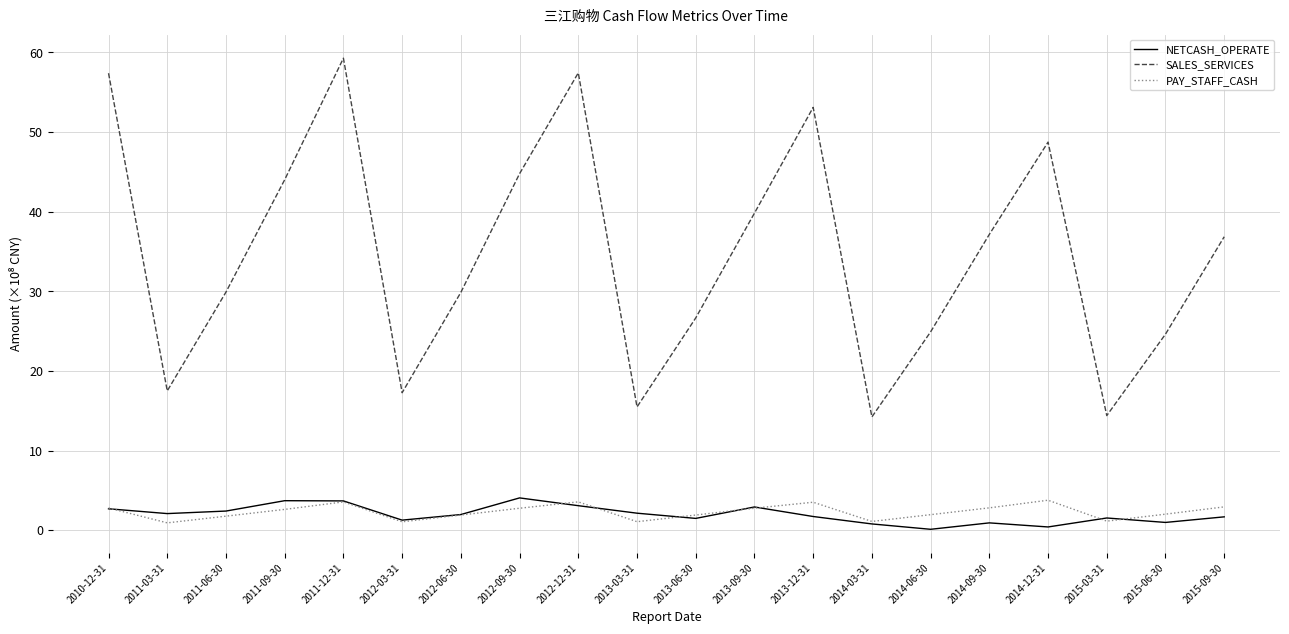

What is the greatest value displayed?

59.3